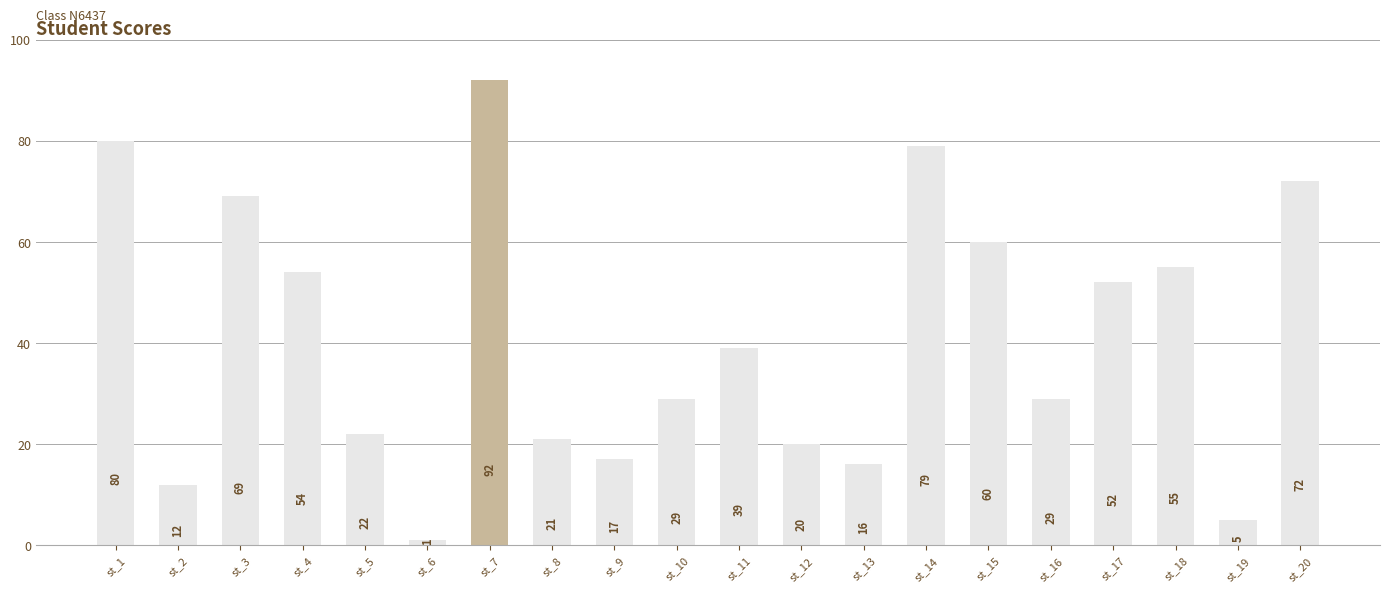

What is the value of the 9th bar from the left?

17